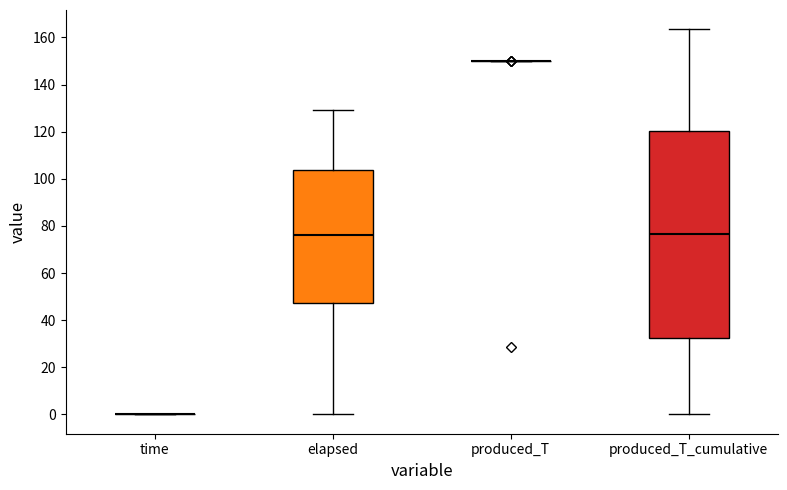

Comparing the boxes themselves (not the whiskers), which one is the tallest?

produced_T_cumulative